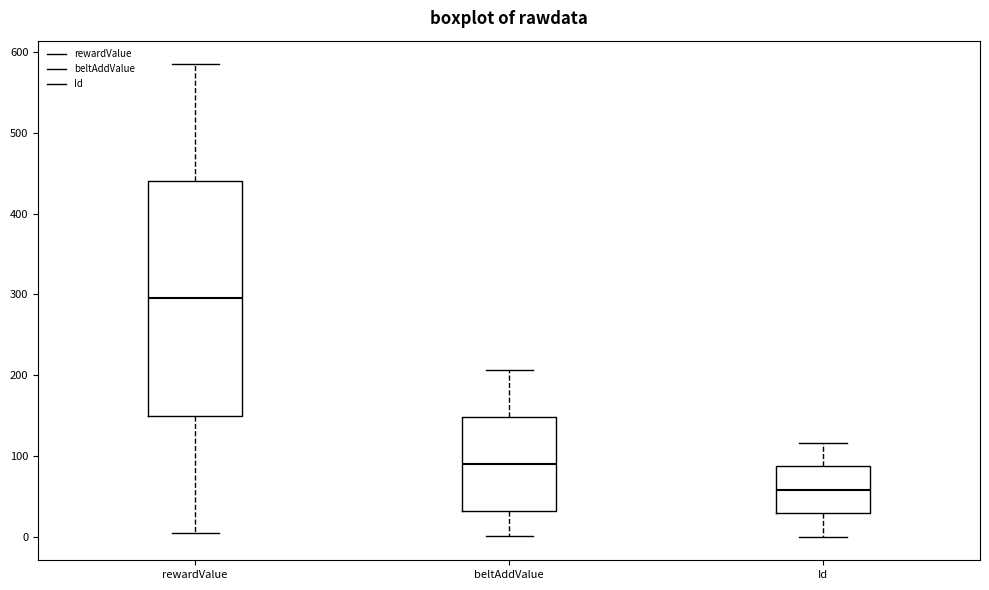

Where is the lower edge of the box for Id on the y-axis? The values are not printed on the chart, so give them approximately, as read against the axis.

30